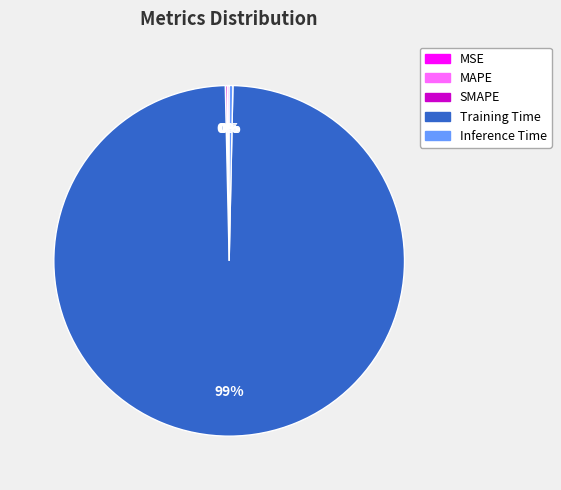

To the nearest percent, what is the average slice percentage?

20%